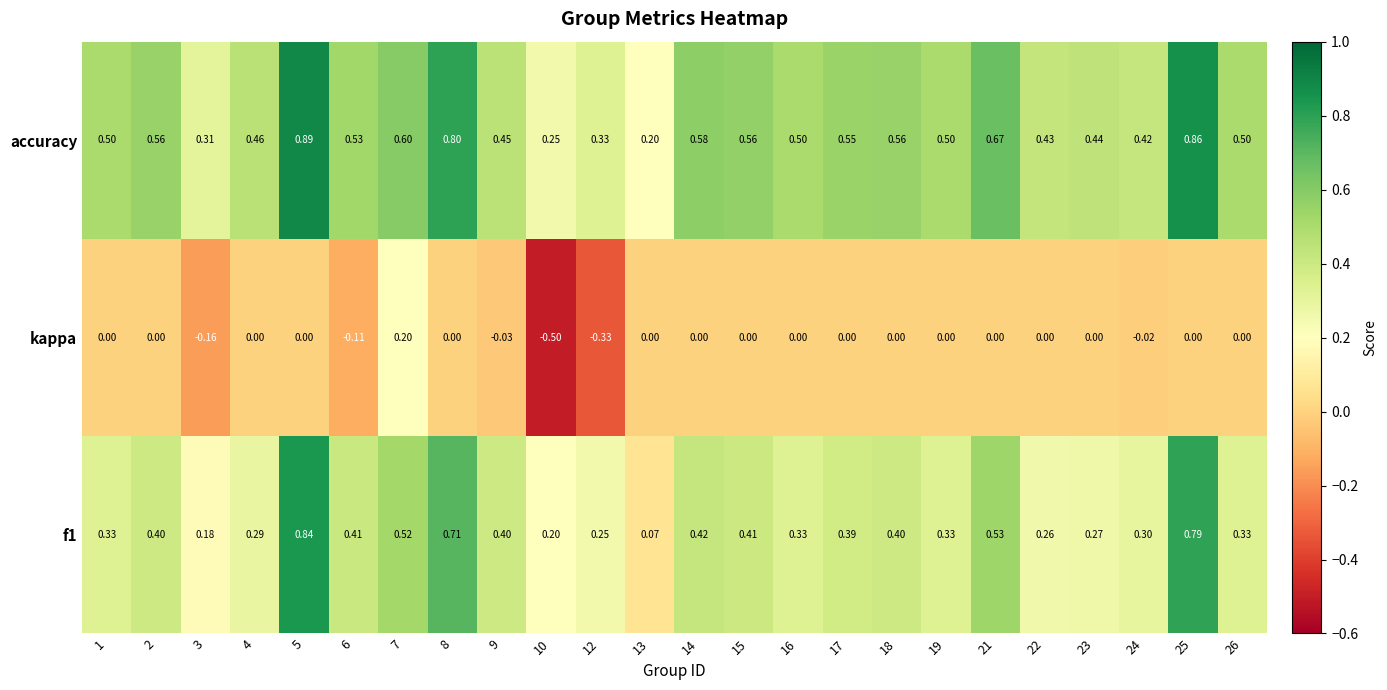

How many data points does each series have?

24